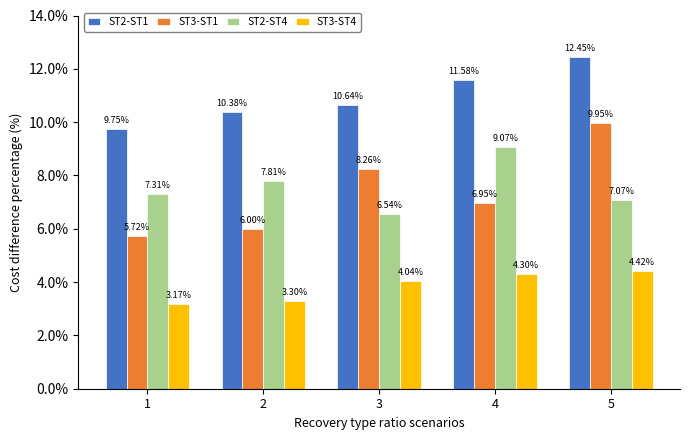

Count the number of data series in this chart.

4